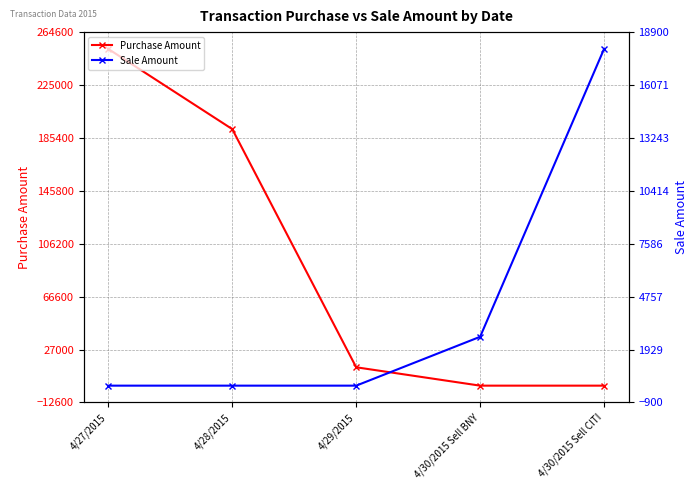

Rank the series at 4/30/2015 Sell CITI from highest to lowest value.

Sale Amount, Purchase Amount